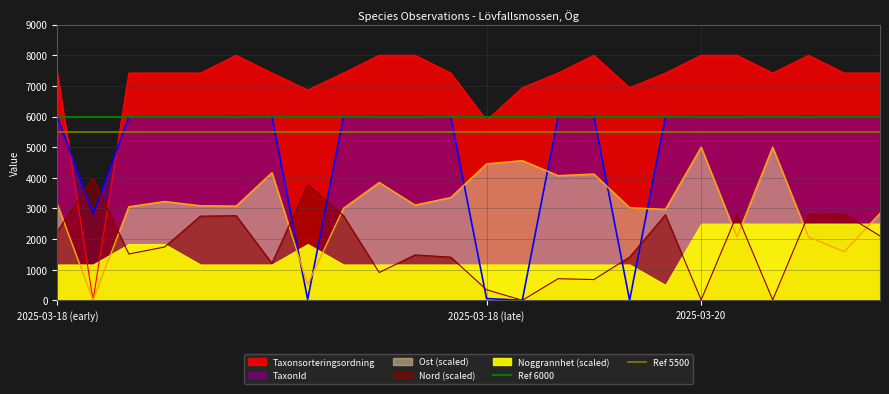

Which category has the highest value in the Ref 6000 series?

2025-03-18 (early)